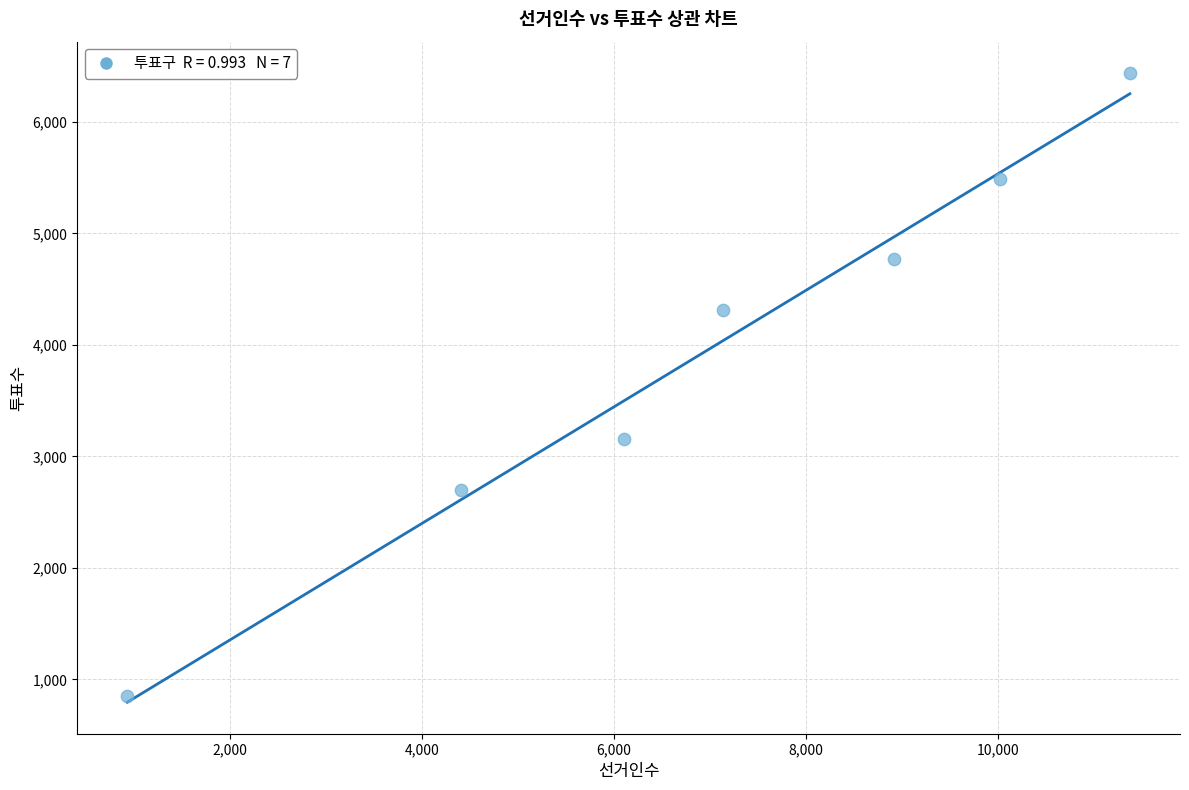

What is the range of Y values (max minus min)?

5586